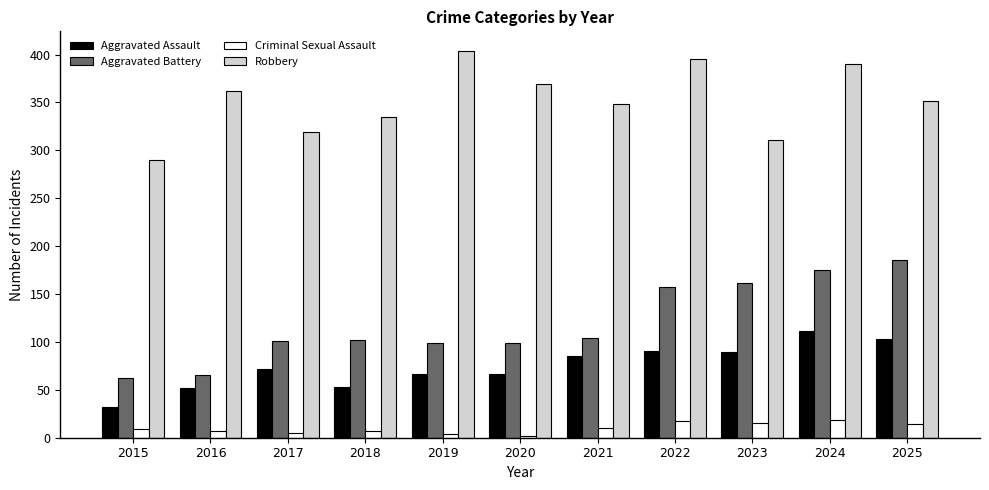

The Robbery series shows 311 at 2023. True or false?

True